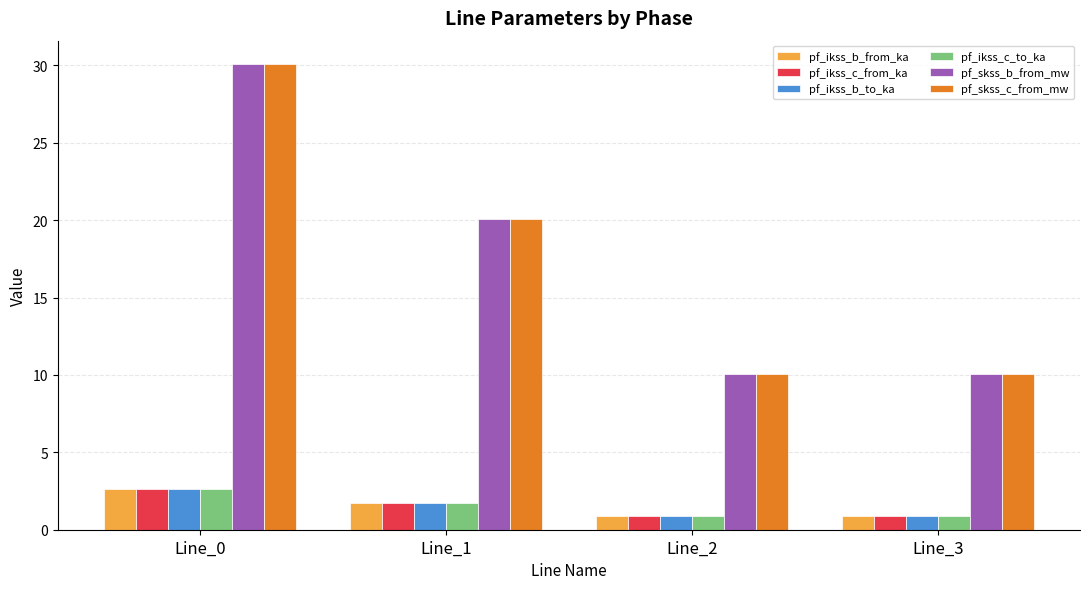

How many data points in pf_skss_b_from_mw are above 20?

2